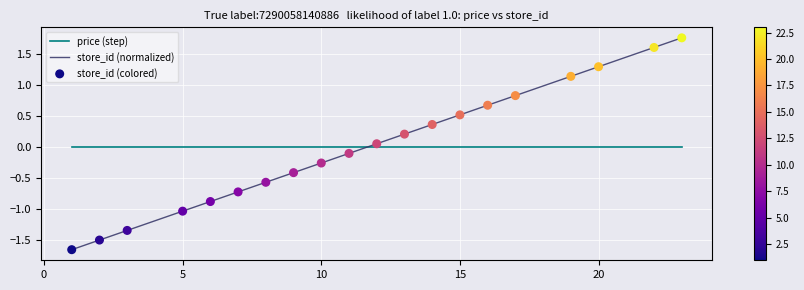

Which series ends up on top after the final intersection of price (step) and store_id (normalized)?

store_id (normalized)